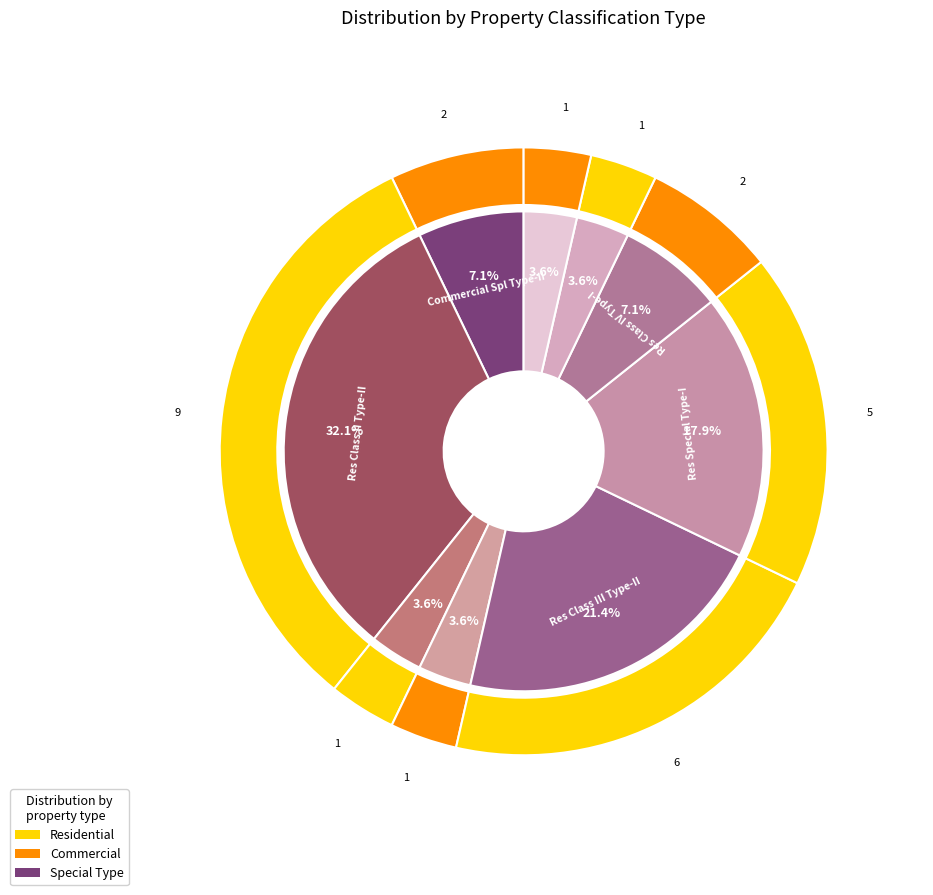

Approximately how many times larger is the value at Residential Class III Type - I compared to Residential Class IV Type - I?

2.0